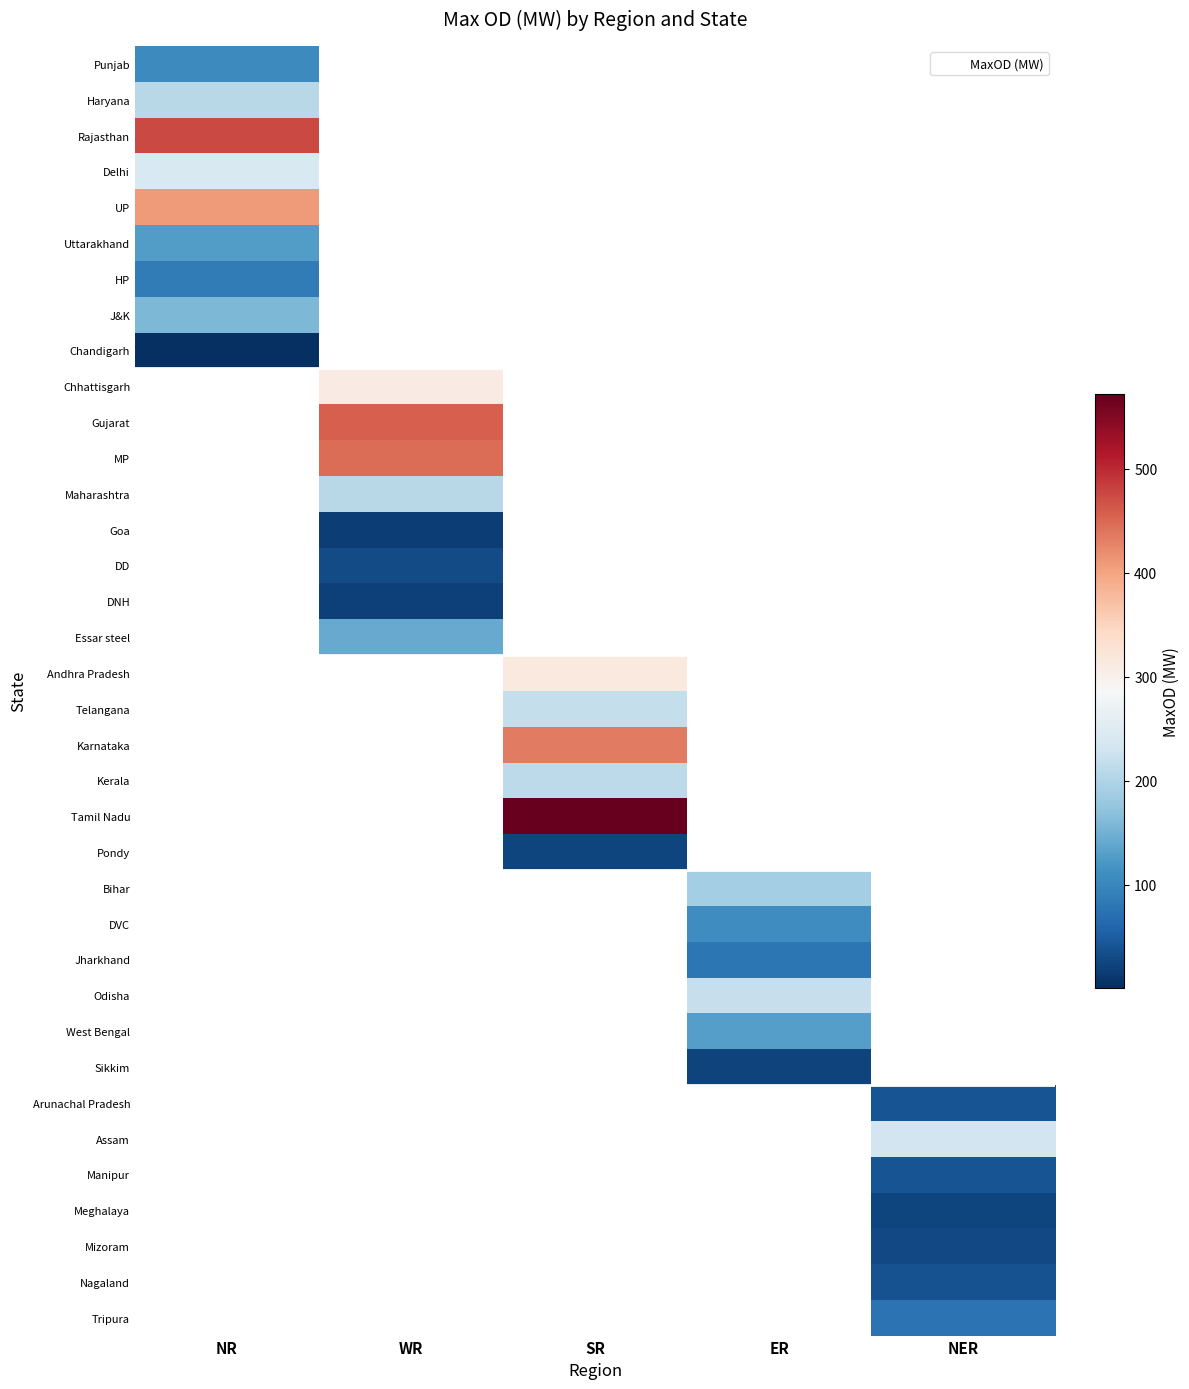

Where is Chandigarh nearest to the value 1?

NR